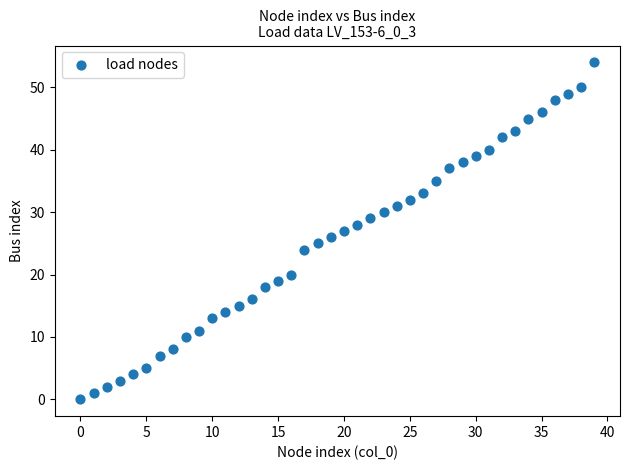

What is the range of Y values (max minus min)?

54